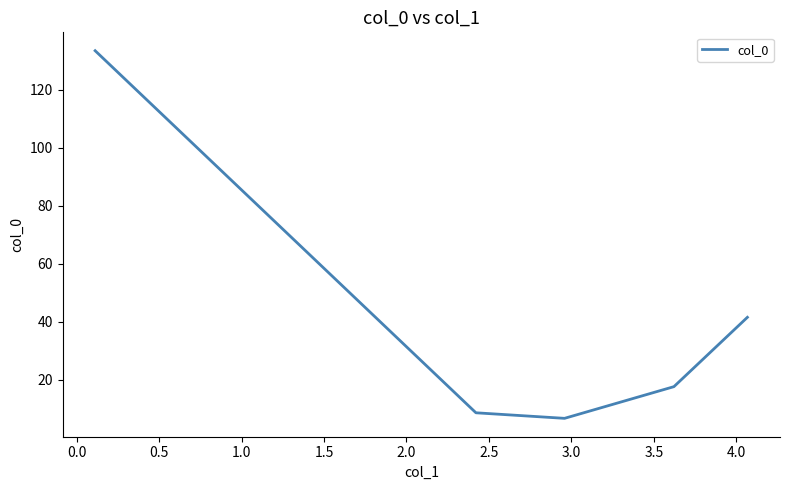

True or false: the data has more than 2 interior local peaks.

False